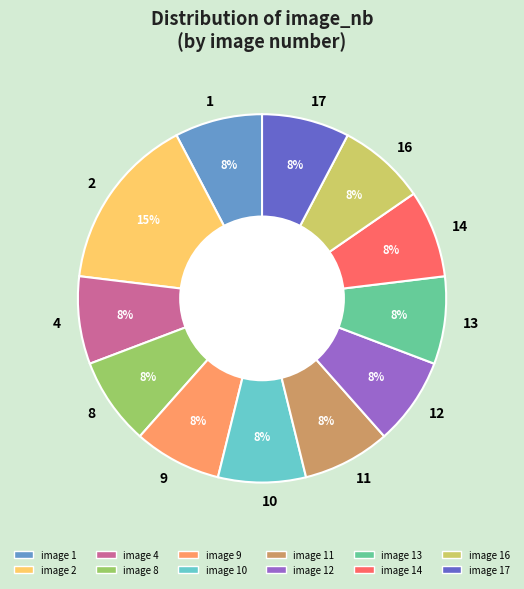

Is it true that 8 is 14% of the pie?

False